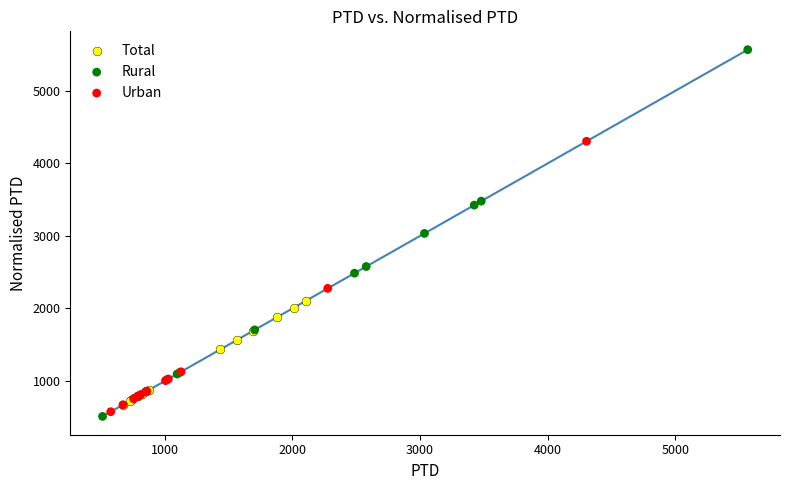

Which series reaches the maximum Y coordinate?

Rural